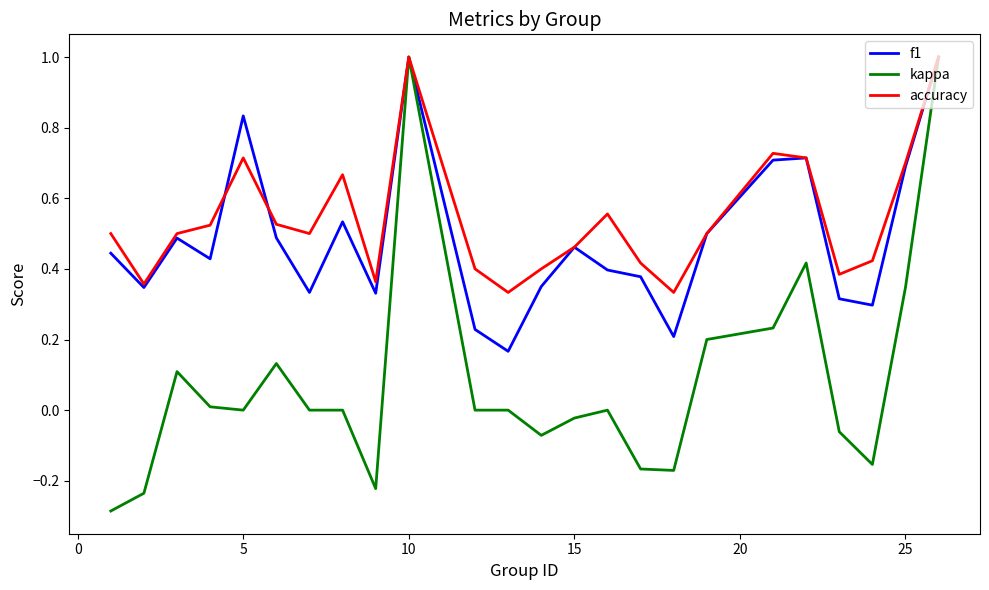

What is the maximum value for accuracy?

1.0